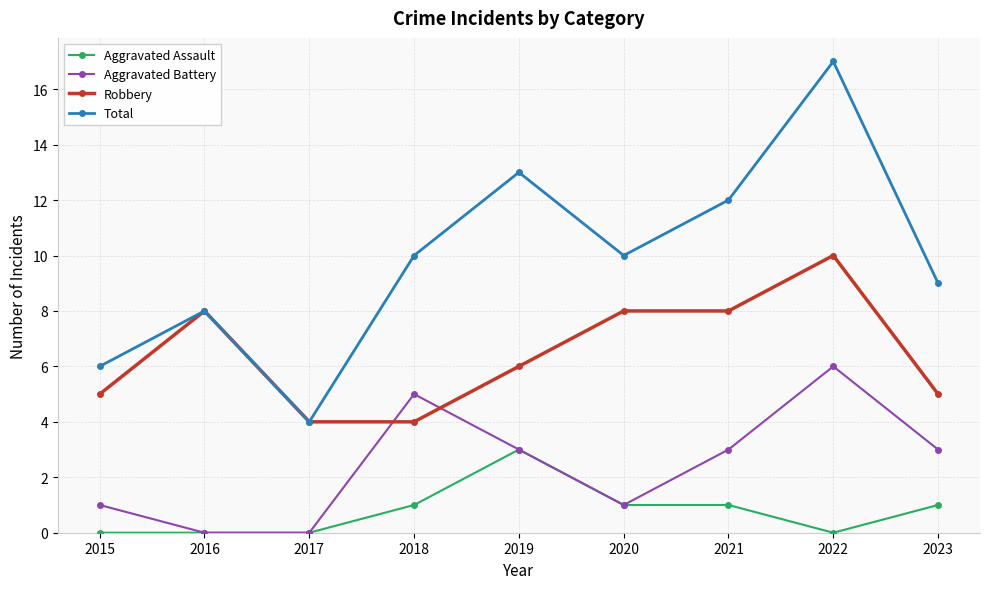

Read the Aggravated Battery value at 2018.

5